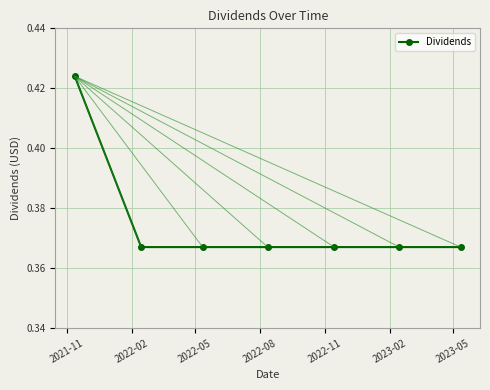

True or false: there are more than 2 points higher than both neighbors.

False